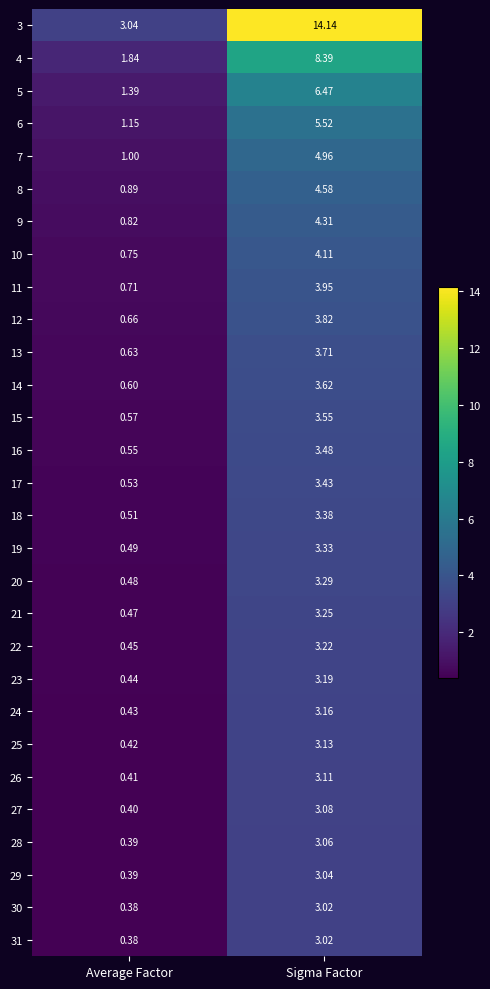

At which label does 20 reach its peak?

Sigma Factor